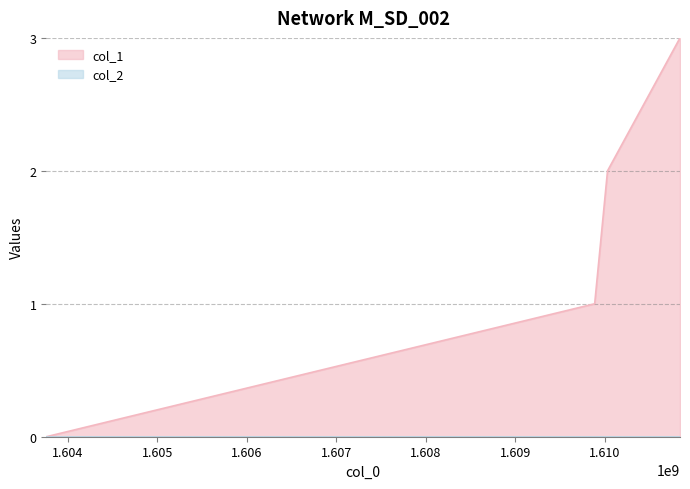

True or false: the data shows 1 at 1610031839.

False